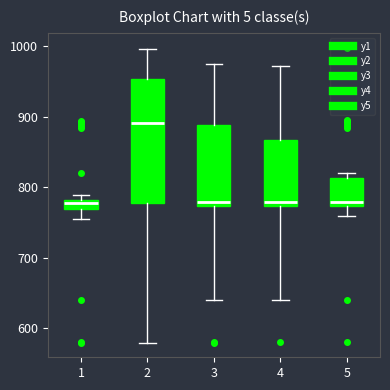

Where is the lower edge of the box at x = 1 on the y-axis? The values are not printed on the chart, so give them approximately, as read against the axis.

770